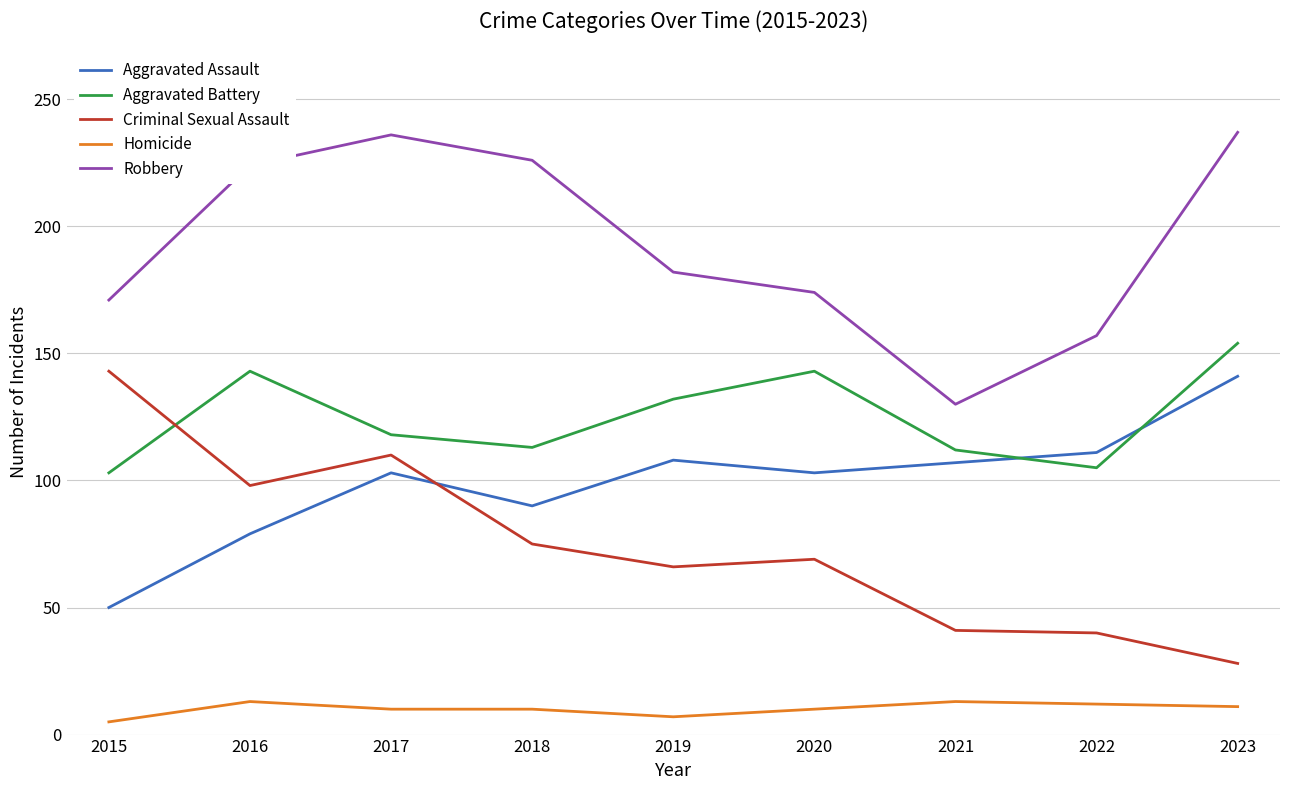

What is the average value of the Aggravated Assault series?

99